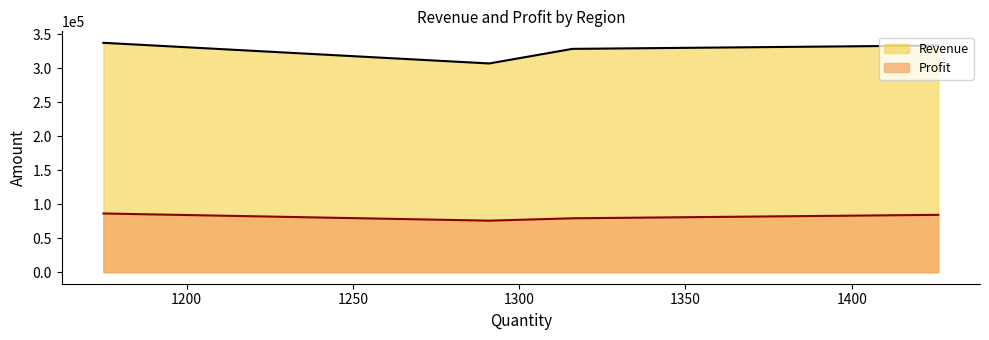

What is the minimum value shown in the chart?

75830.0